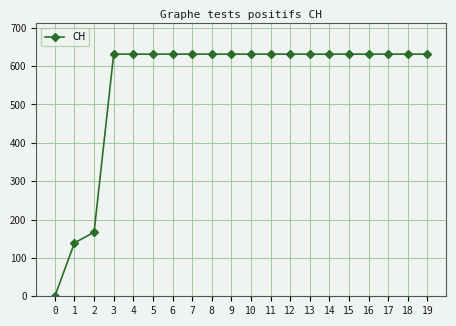

Reading right to left, transcribe all the data shown in this chart.

19=631	18=631	17=631	16=631	15=631	14=631	13=631	12=631	11=631	10=631	9=631	8=631	7=631	6=631	5=631	4=631	3=631	2=167	1=139	0=0